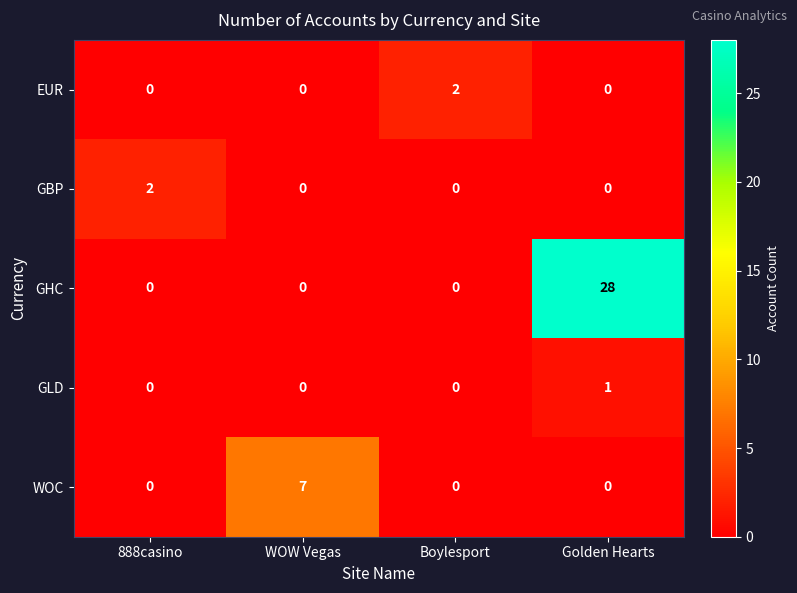

Is it true that EUR equals 1 at 888casino?

False